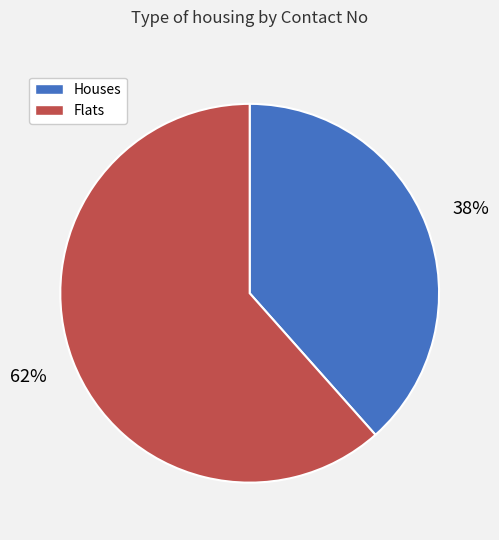

To the nearest percent, what is the average slice percentage?

50%